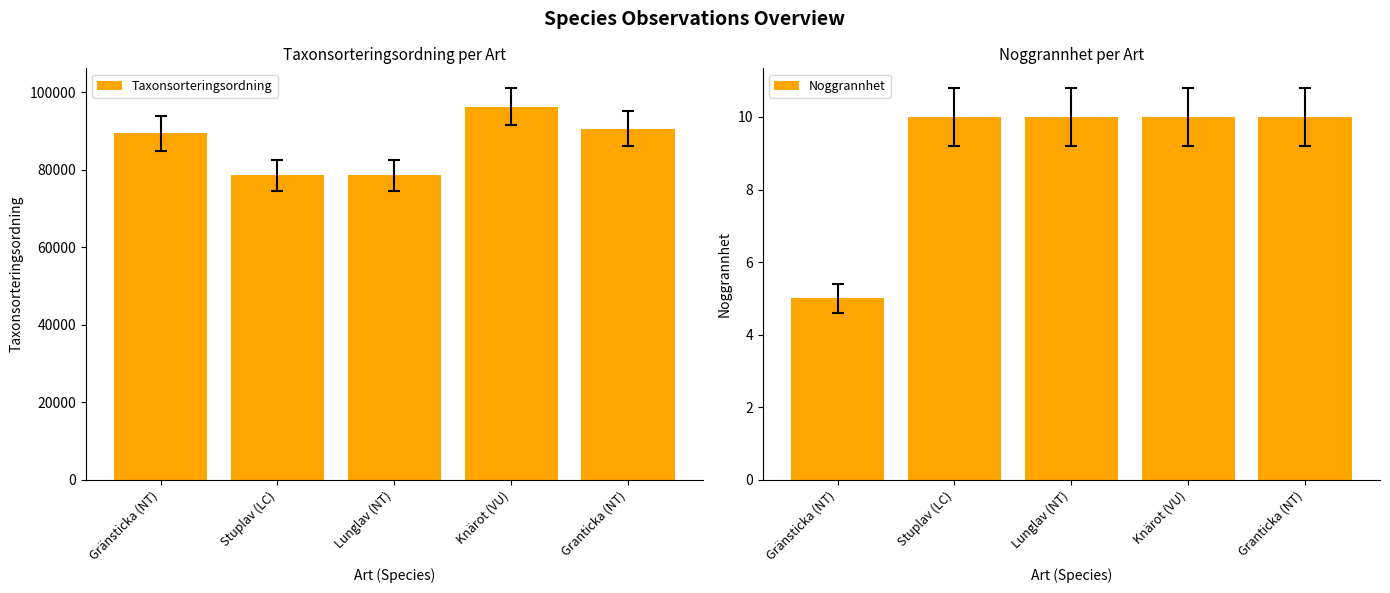

How many groups of bars are there?

5